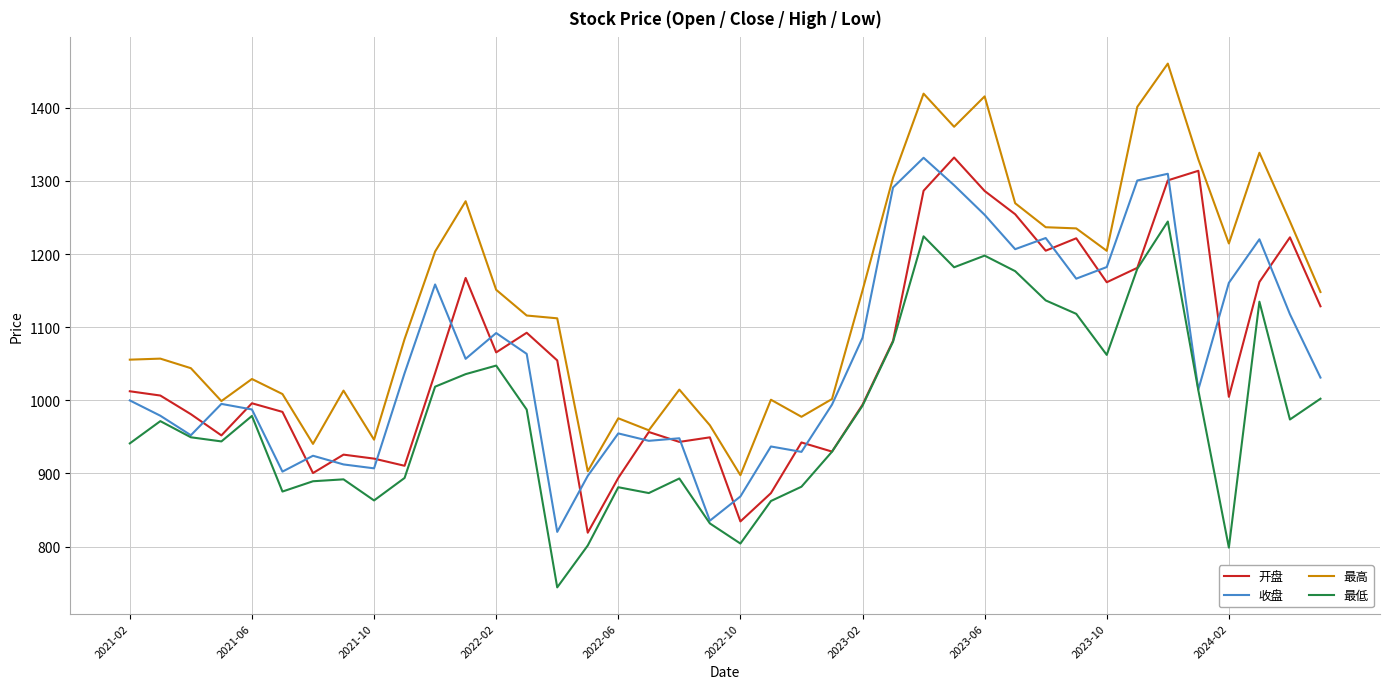

True or false: 最高 and 最低 cross at least once.

False